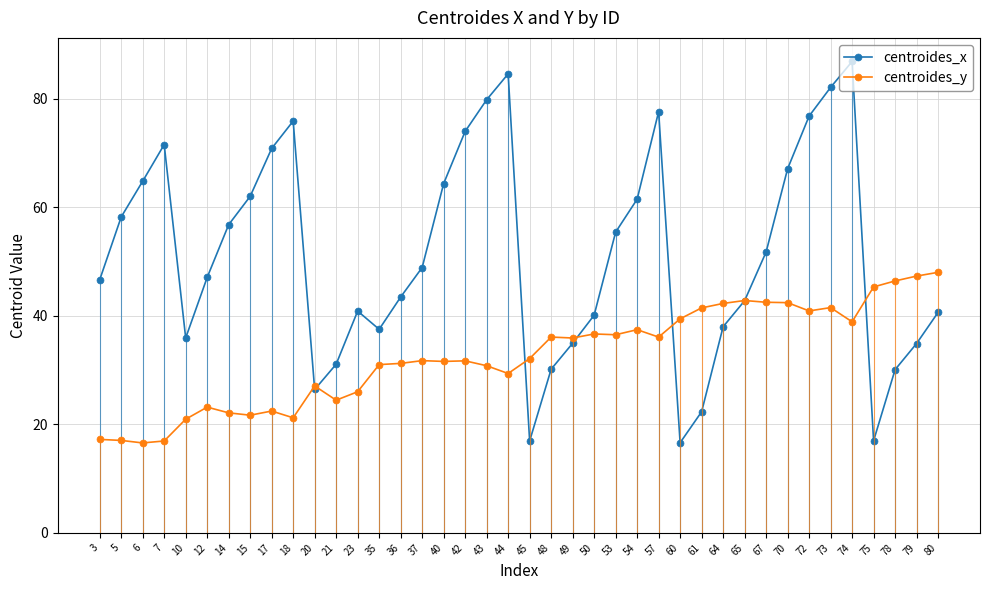

True or false: centroides_x and centroides_y cross at least once.

True